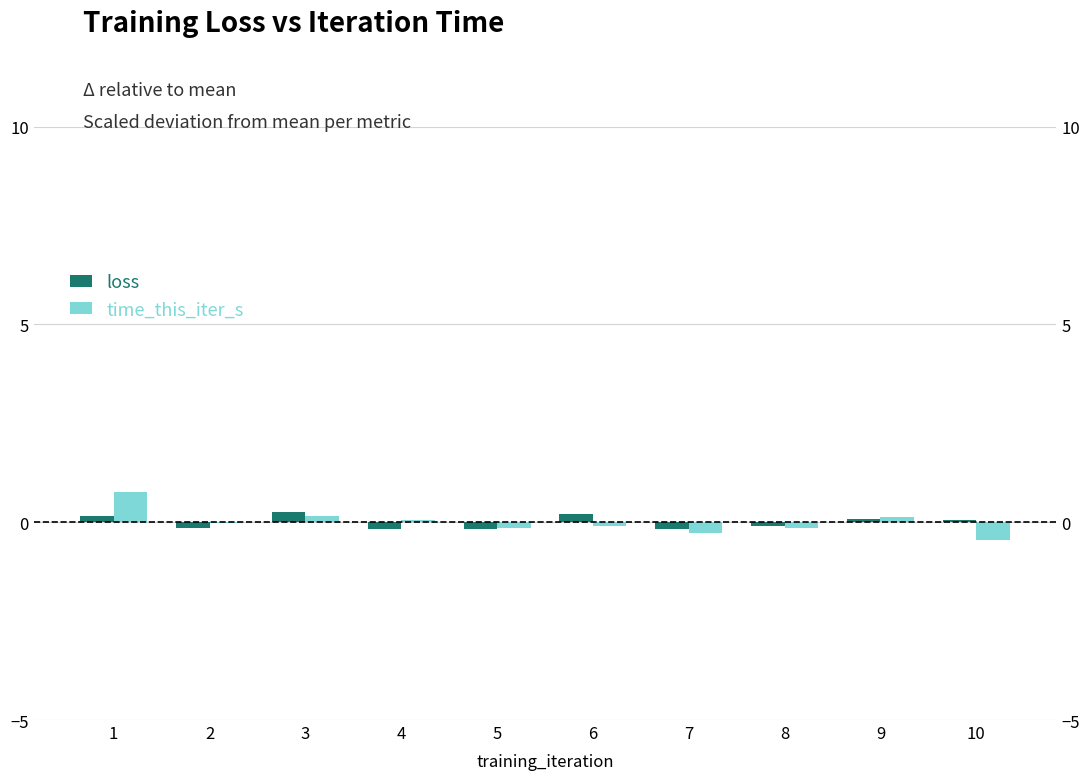

True or false: loss has a value of 0.2 at 1.

True